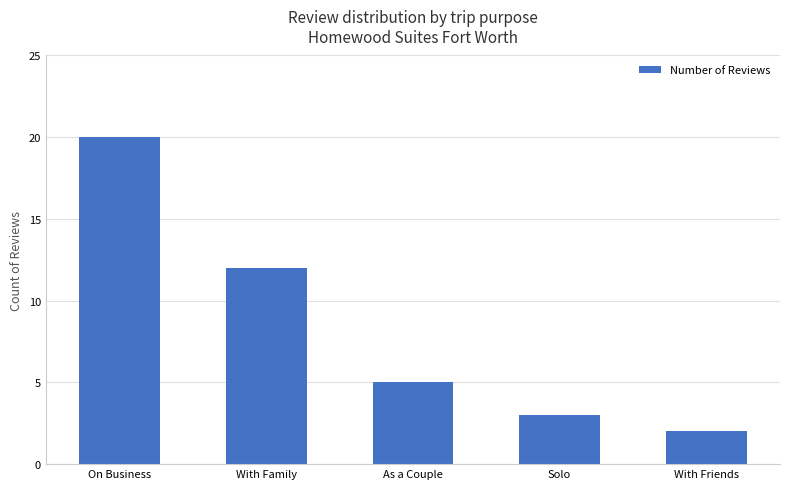

What is the sum of all values?

42